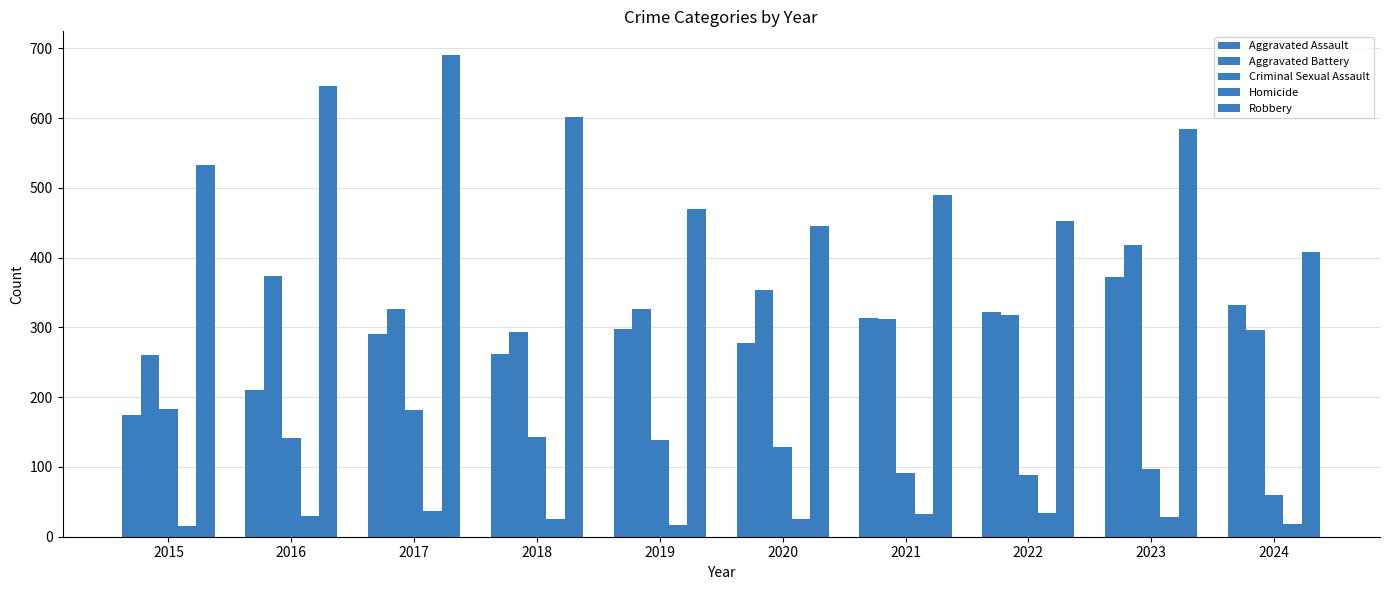

What is the spread (max minus min) of values at 2024?

390